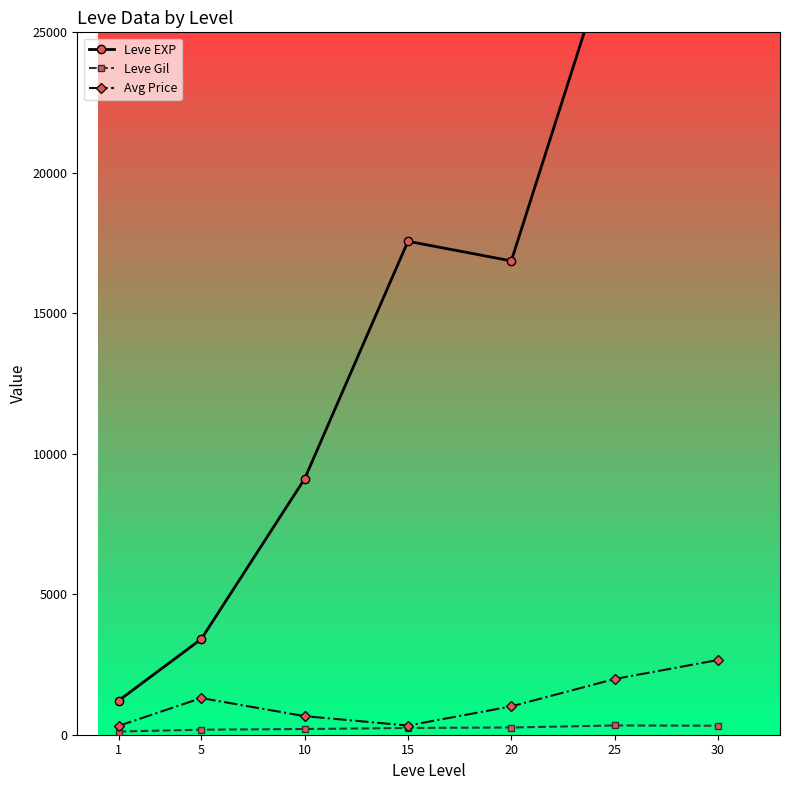

What is the value of the Avg Price point at the 7th from the left?

2659.3